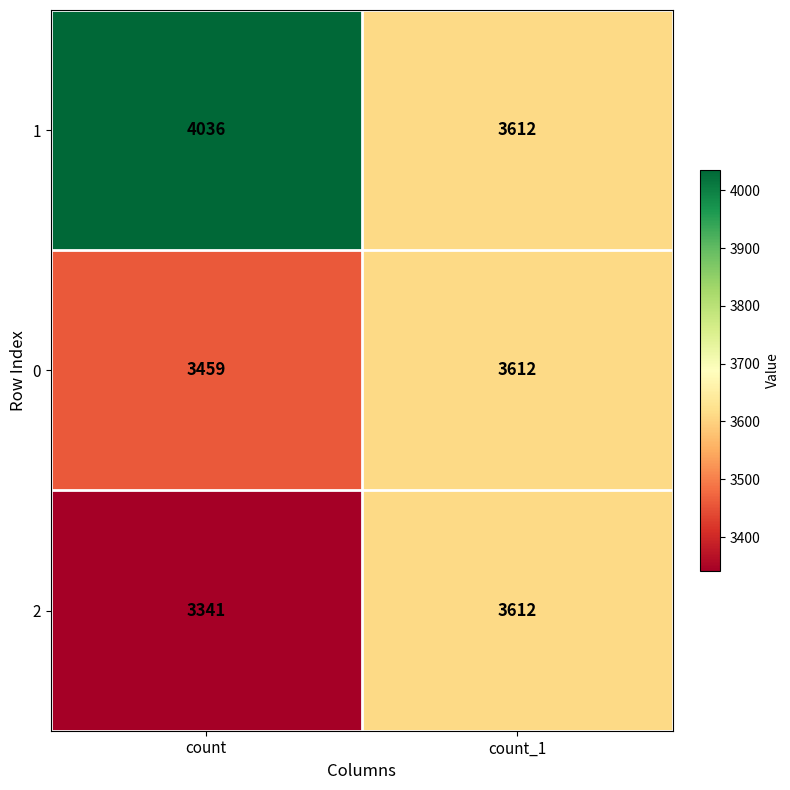

List the series in order of their overall mean, highest first.

1, 0, 2